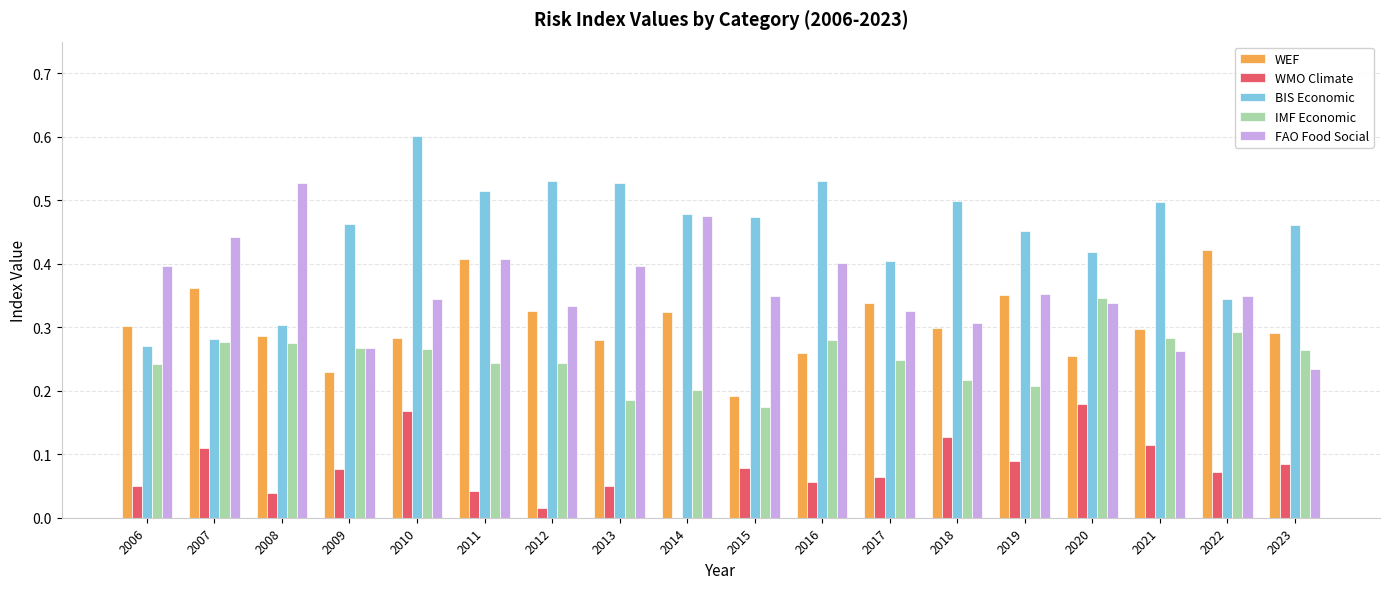

Between 2011 and 2023, which series saw the biggest shift?

FAO Food Social